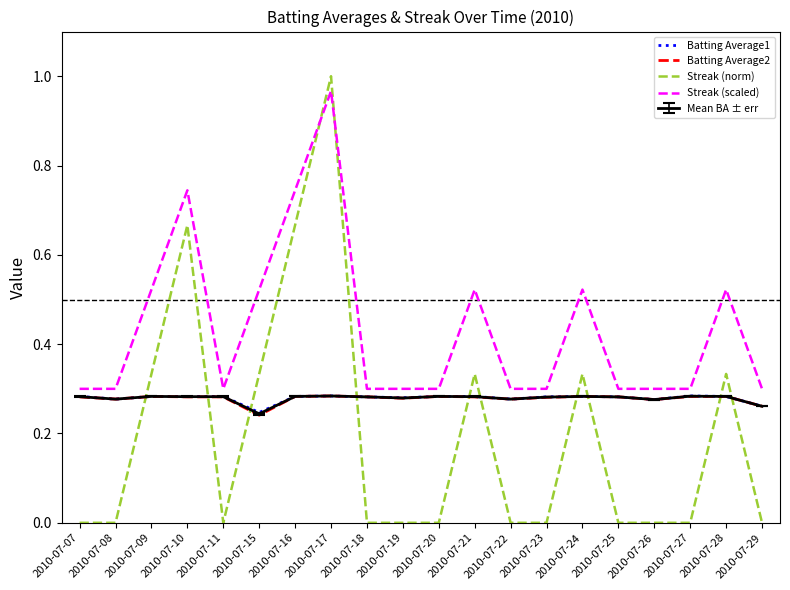

At which label does Streak (scaled) reach its peak?

2010-07-17